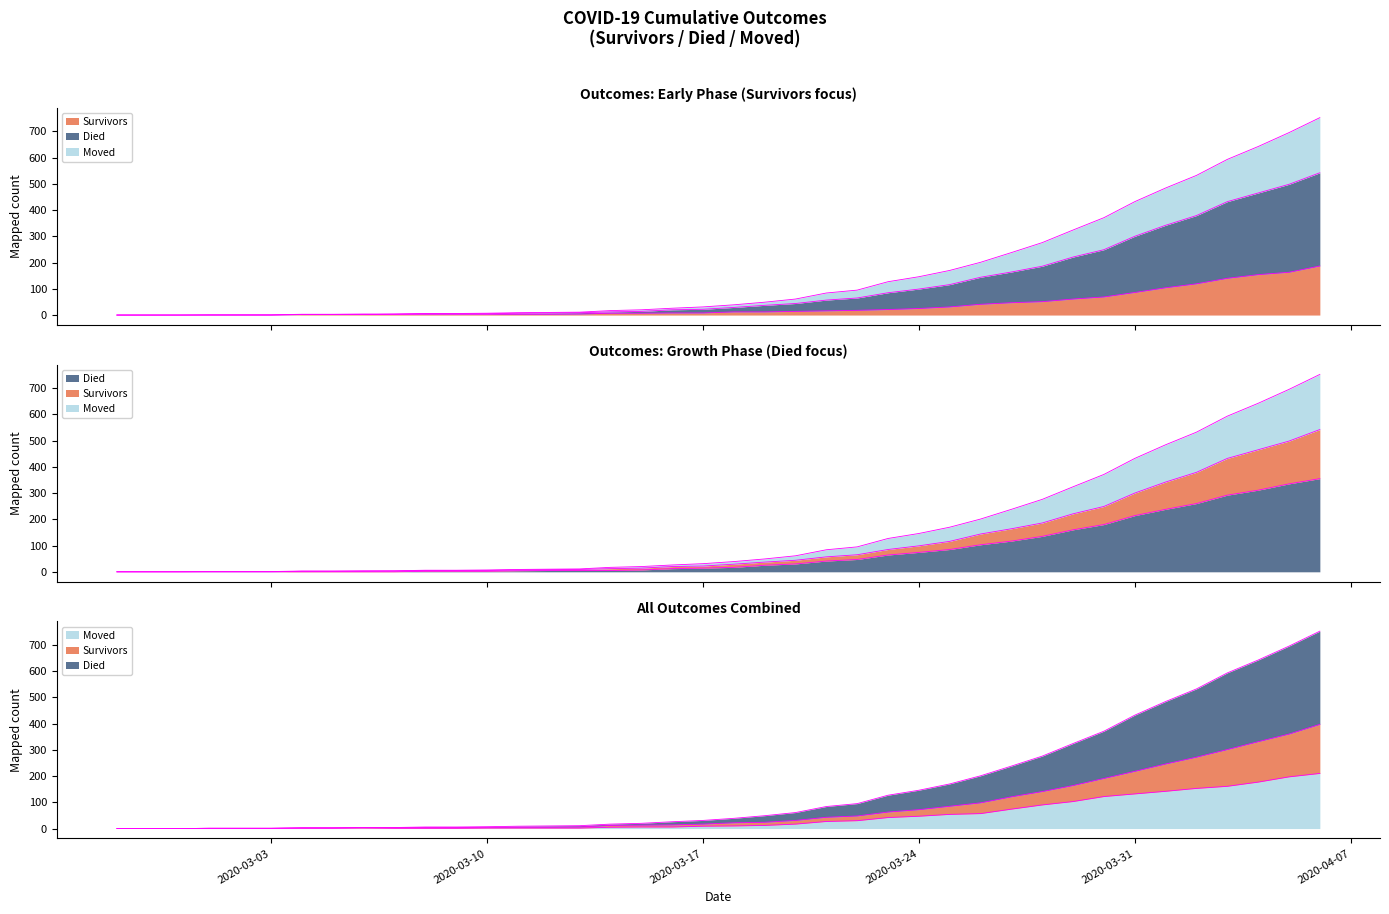

Which series has the largest range (max minus min)?

died